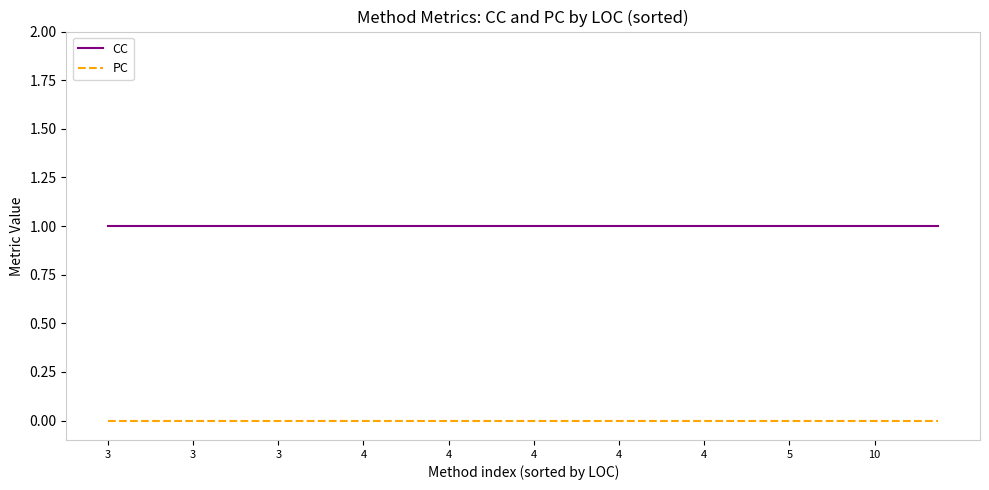

True or false: PC and CC cross at least once.

False